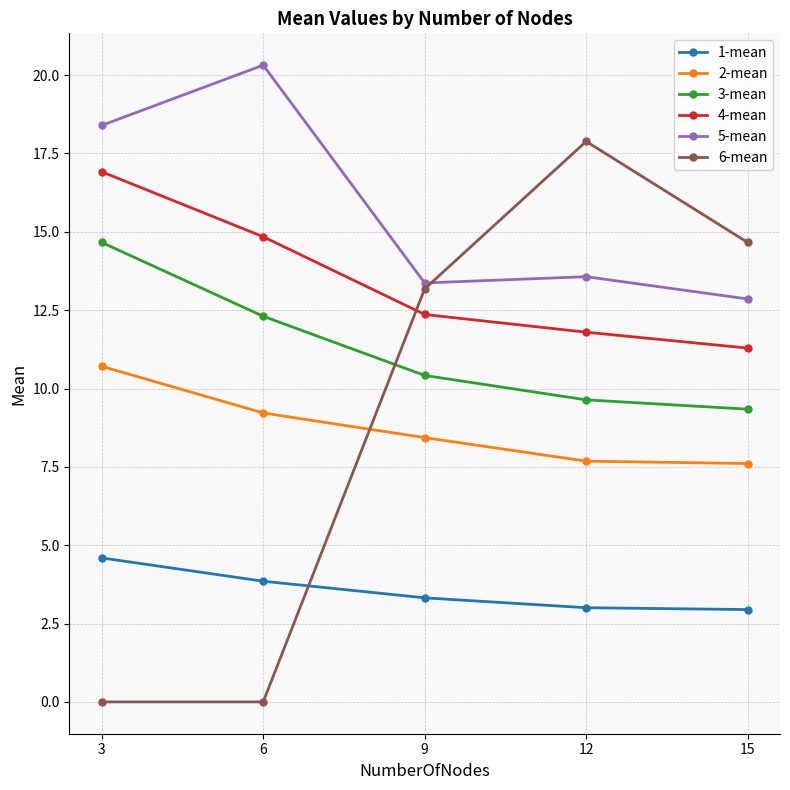

At 3, list the series in order from smallest to largest.

6-mean, 1-mean, 2-mean, 3-mean, 4-mean, 5-mean